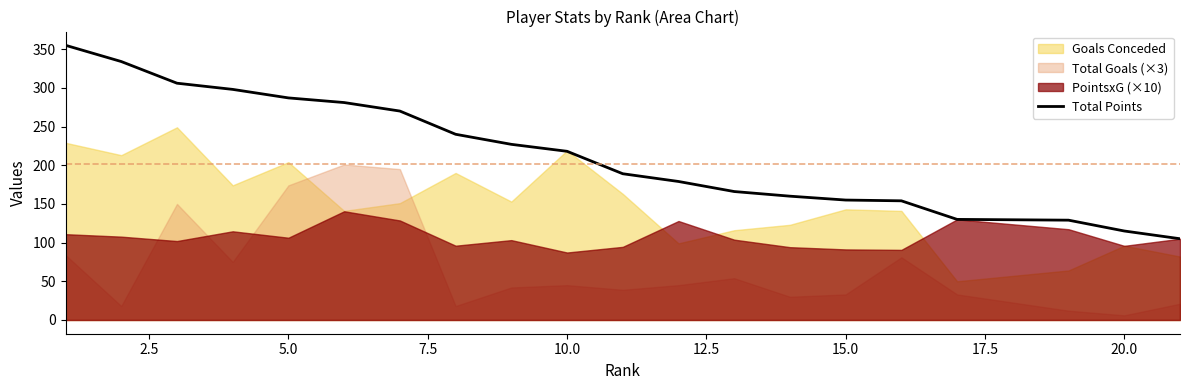

What is the lowest value of the Total Points series?

105